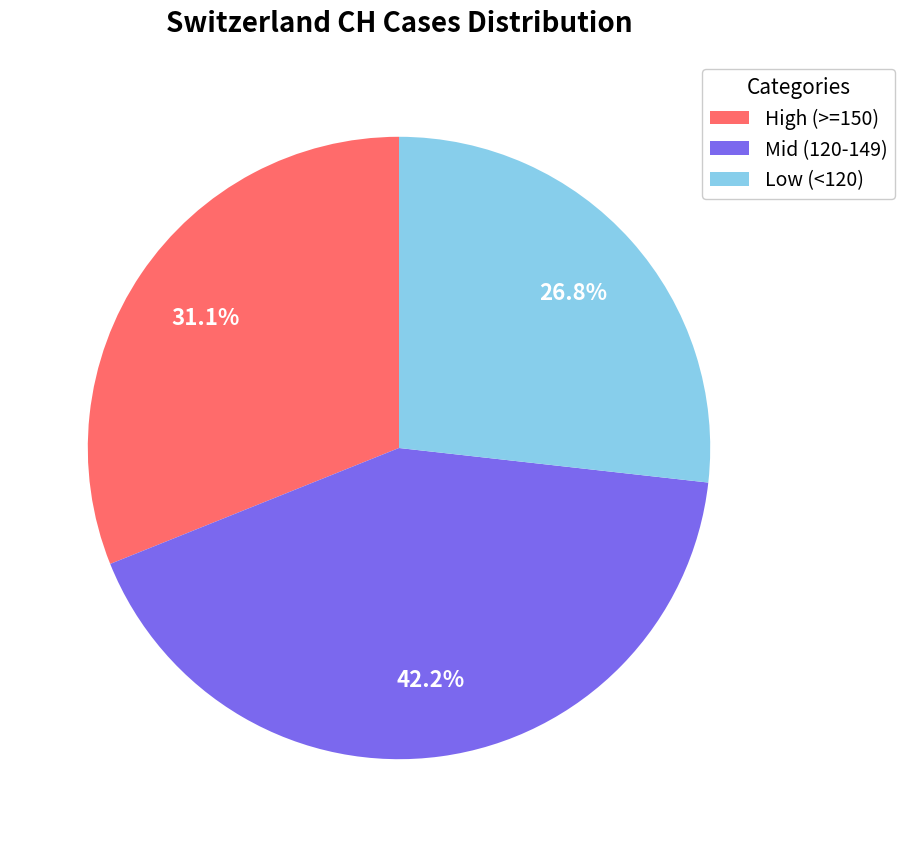

Between Low (<120) and High (>=150), which is larger?

High (>=150)